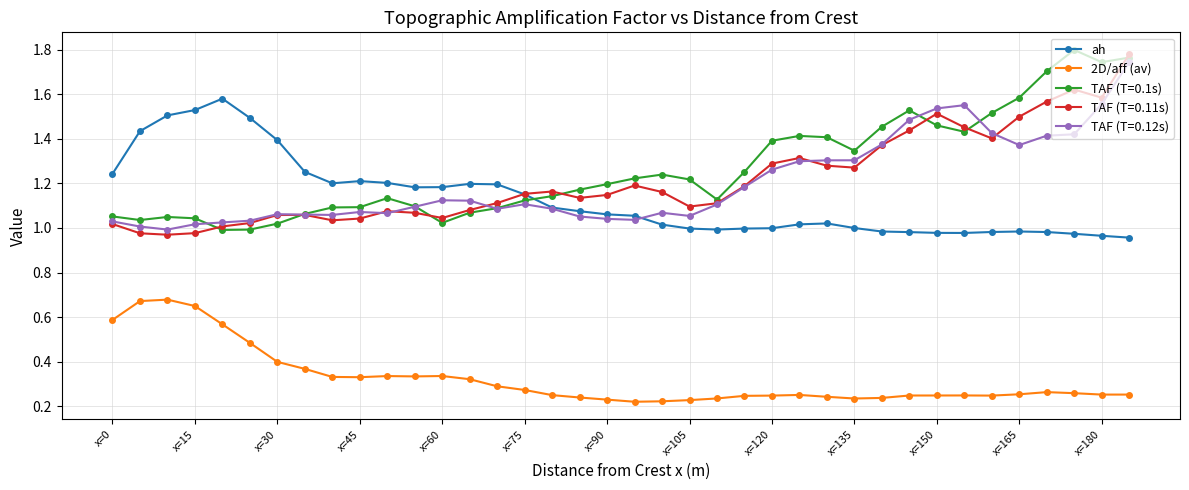

True or false: TAF (T=0.1s) and 2D/aff (av) intersect in this chart.

False